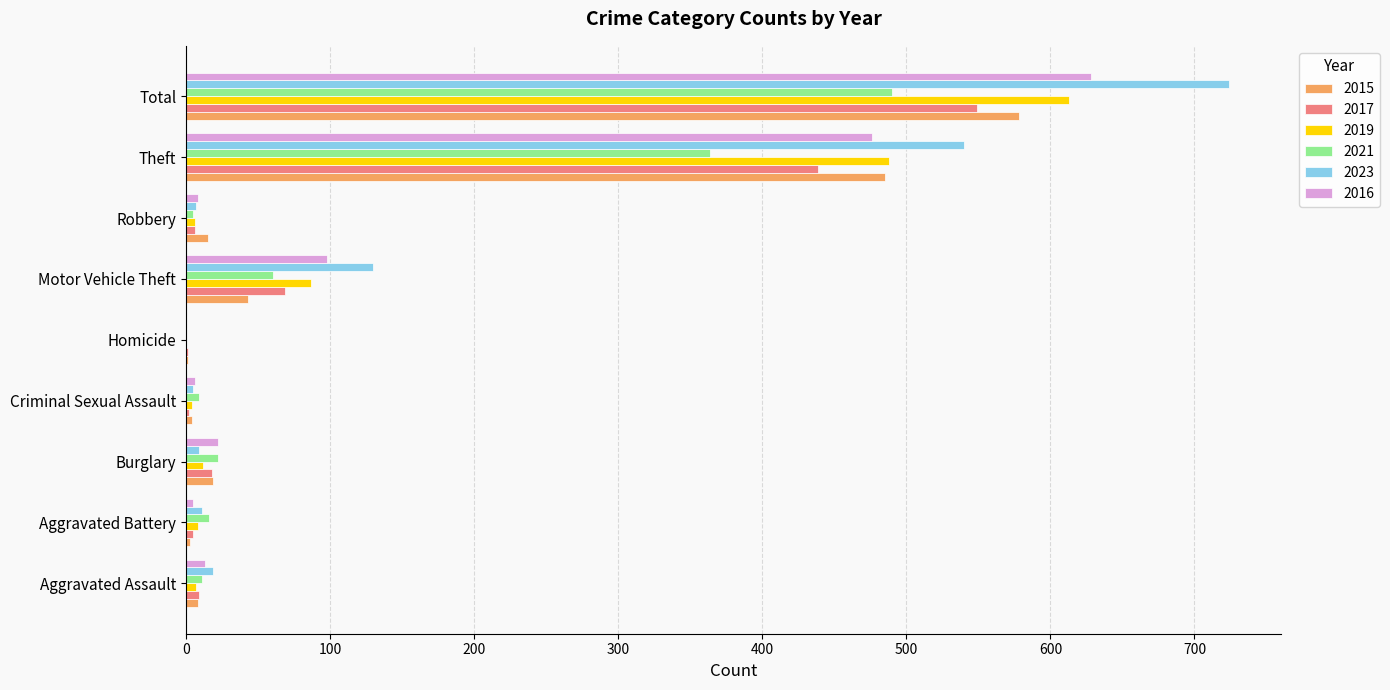

What is the average value of the 2021 series?

109